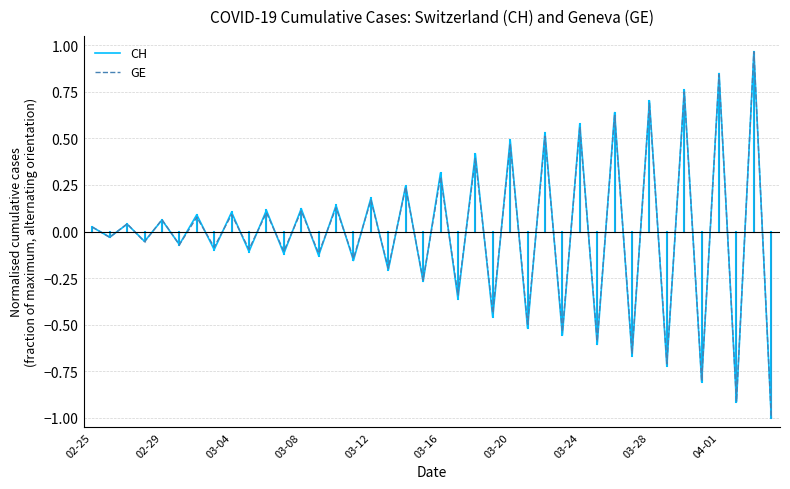

Which series has the widest spread of values?

CH